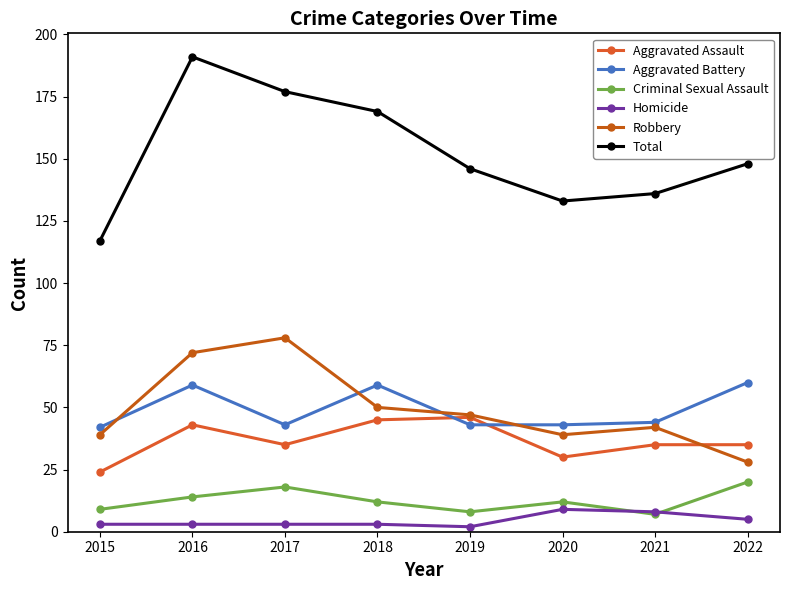

What is the difference between the Criminal Sexual Assault values at 2019 and 2016?

6